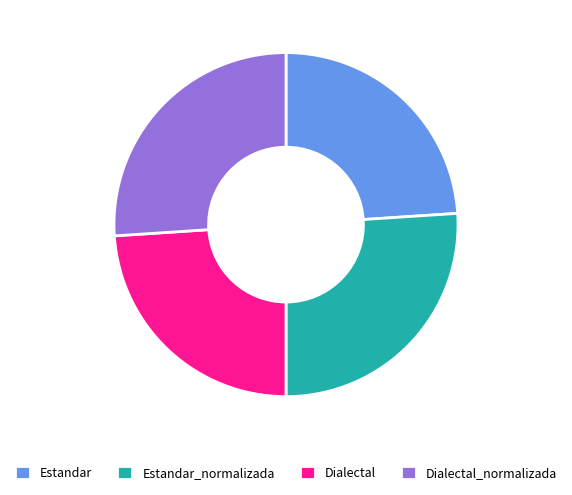

Is it true that Estandar_normalizada is 26% of the pie?

True